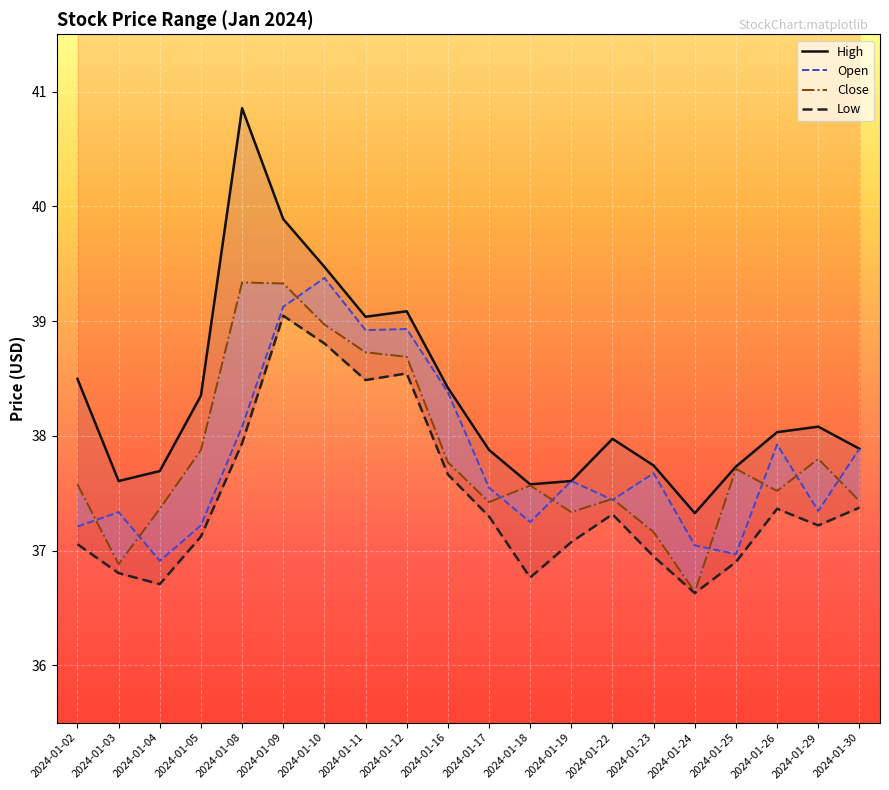

Is it true that Close equals 67.0 at 2024-01-08?

False